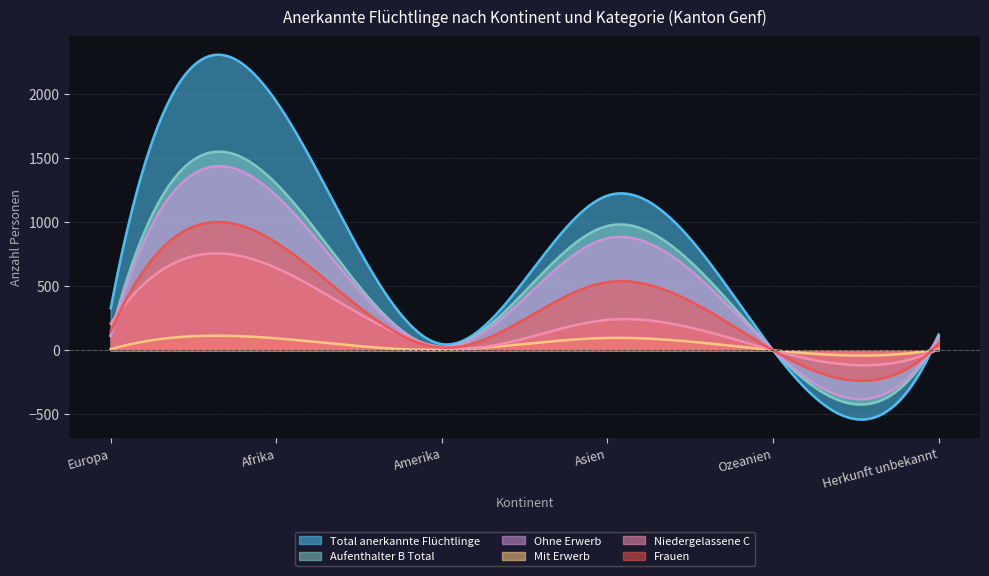

What is the difference between the second highest and second lowest values in the Aufenthalter B Total series?

1972.8